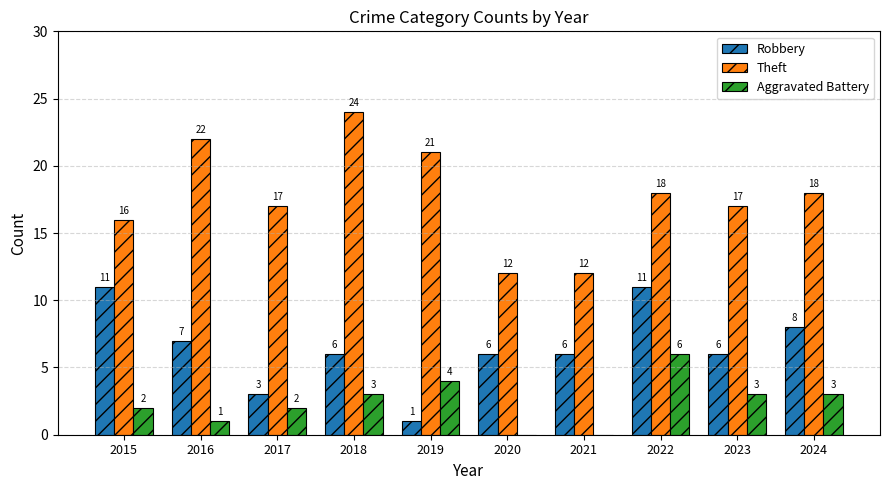

At which category does the chart reach its peak across all series?

2018